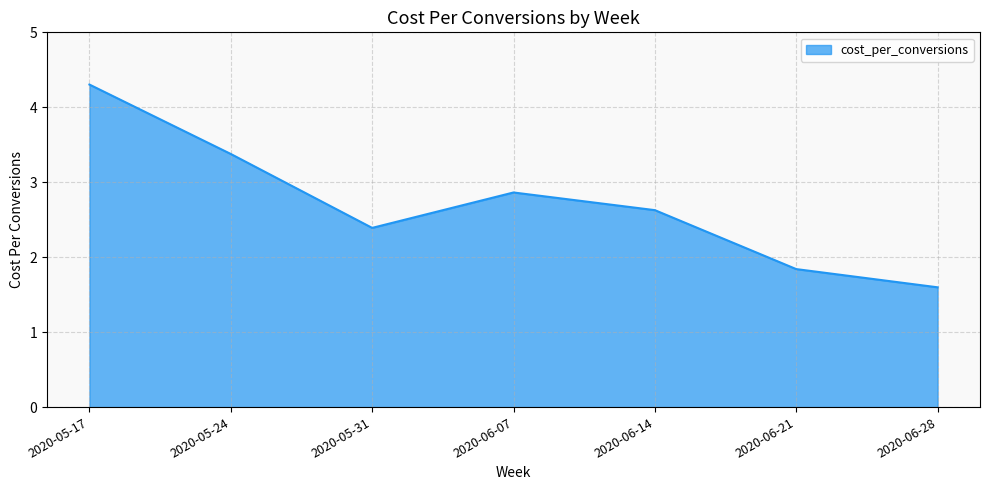

True or false: there are more than 0 points higher than both neighbors.

True